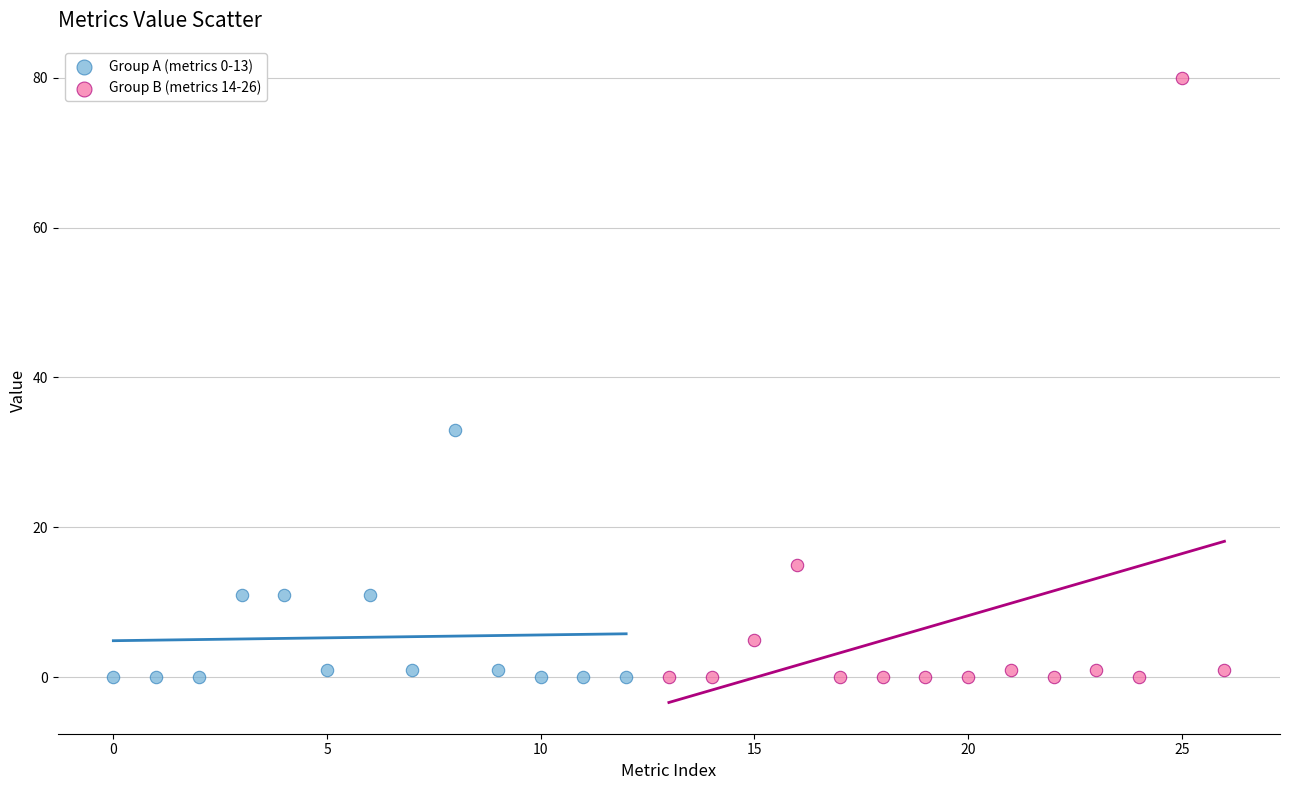

Which series has the widest spread of Y values?

Group B (metrics 14-26)